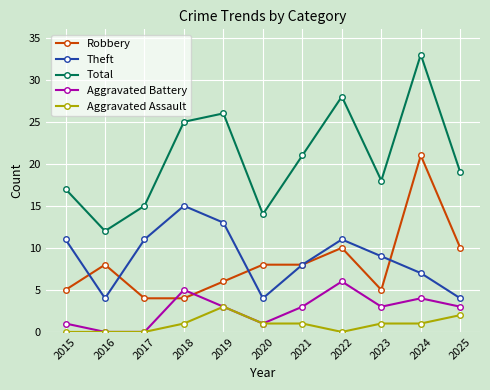

True or false: Total and Aggravated Battery intersect in this chart.

False